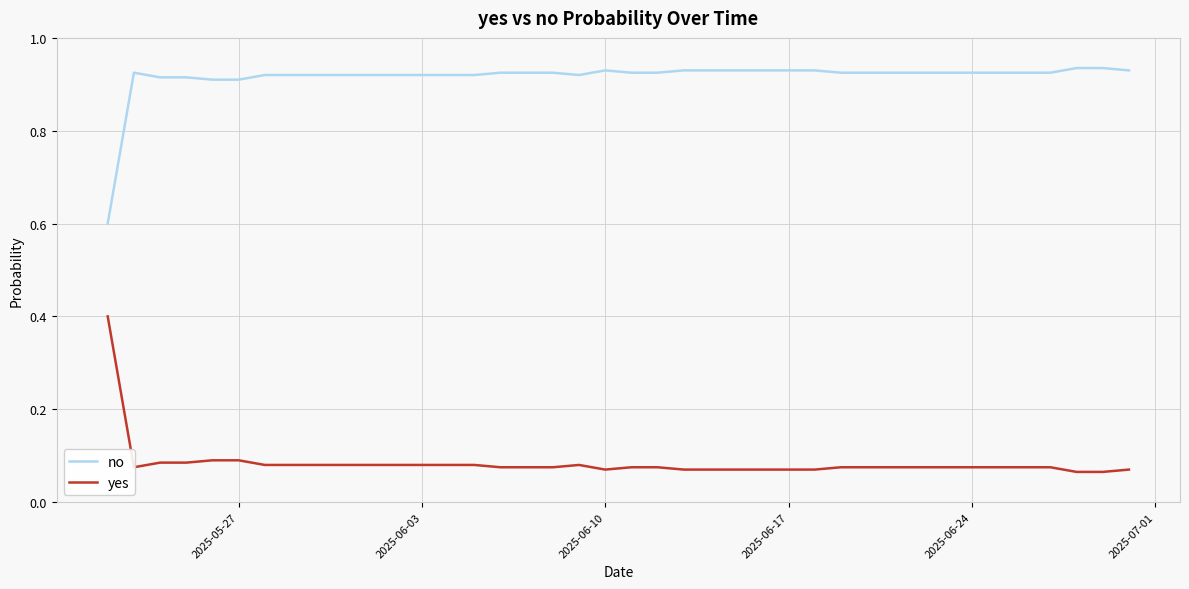

What is the difference between the maximum and minimum values in the no series?

0.3